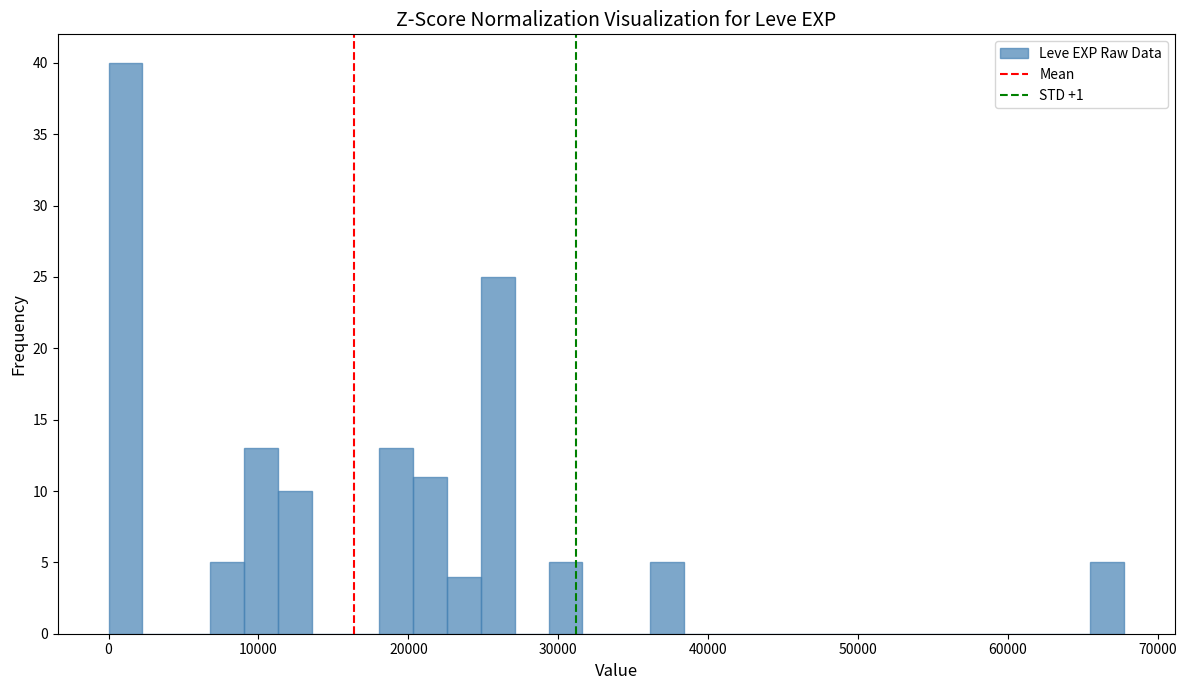

Around what value on the x-axis is the tallest bar? Give the approximate position of its centre, as read against the axis.

1000